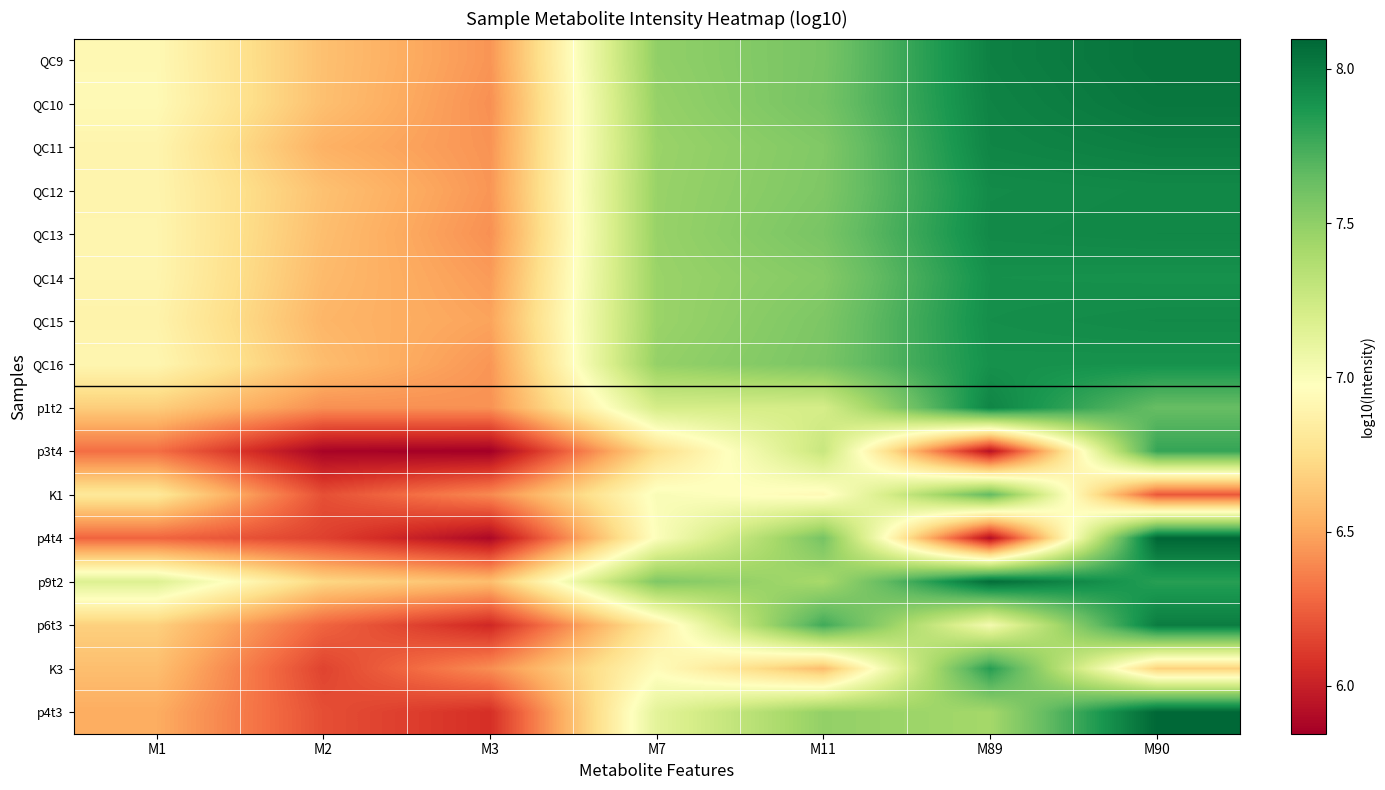

Which series has the widest spread of values?

p4t4